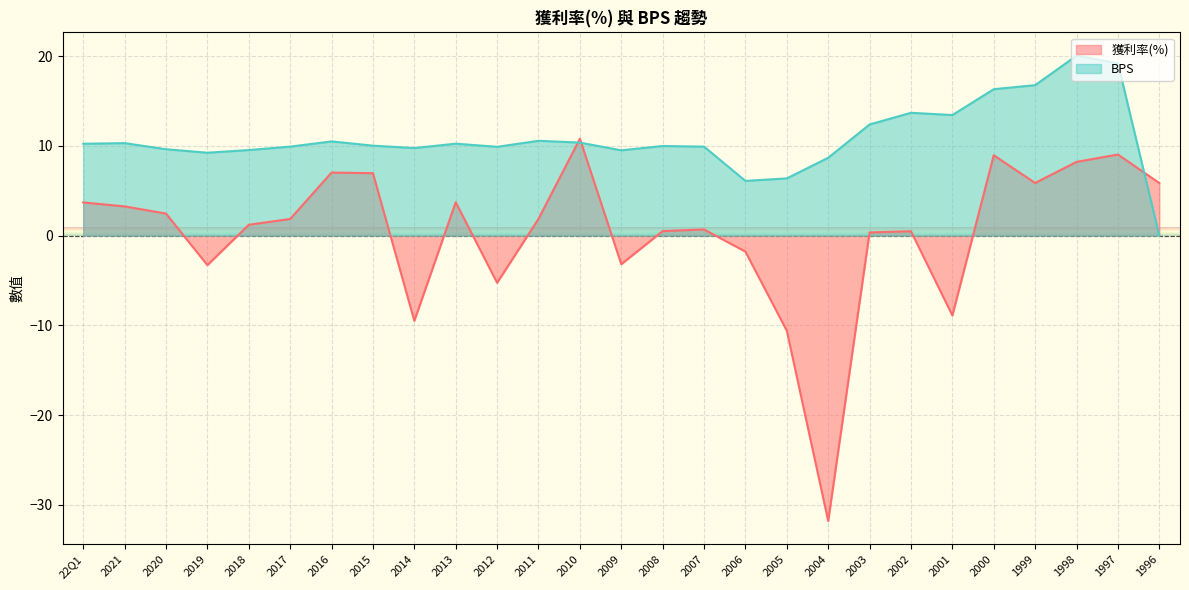

Is it true that 獲利率(%) equals 1.5 at 1999?

False